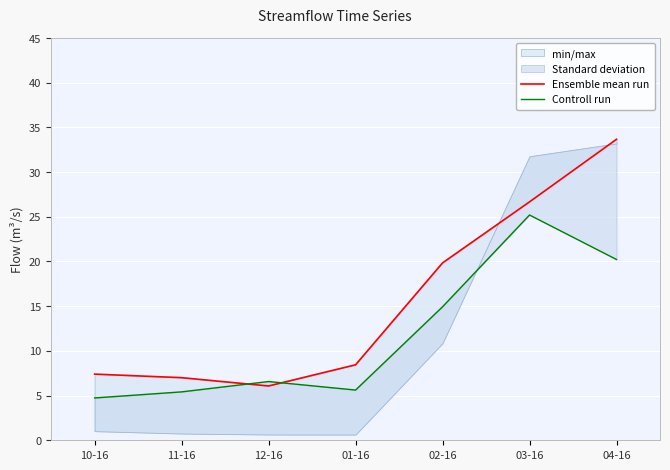

Where is Controll run nearest to the value 14?

02-16